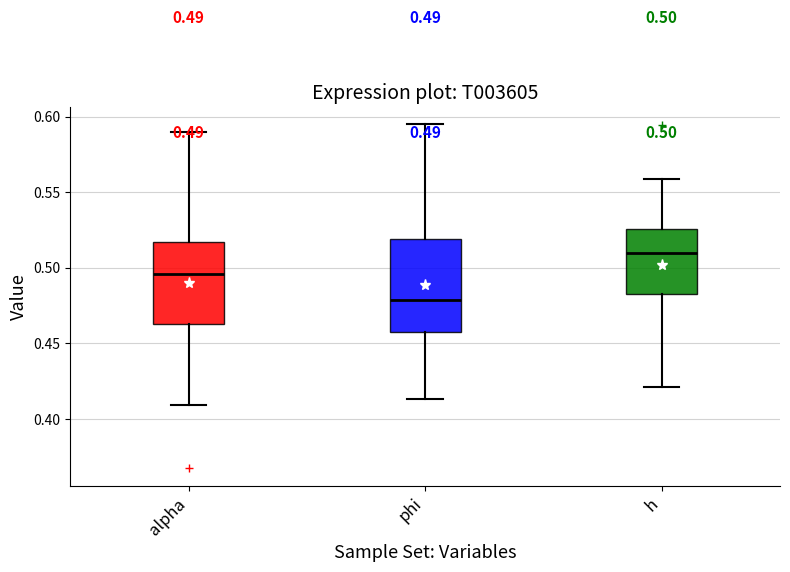

Comparing the boxes themselves (not the whiskers), which one is the tallest?

phi